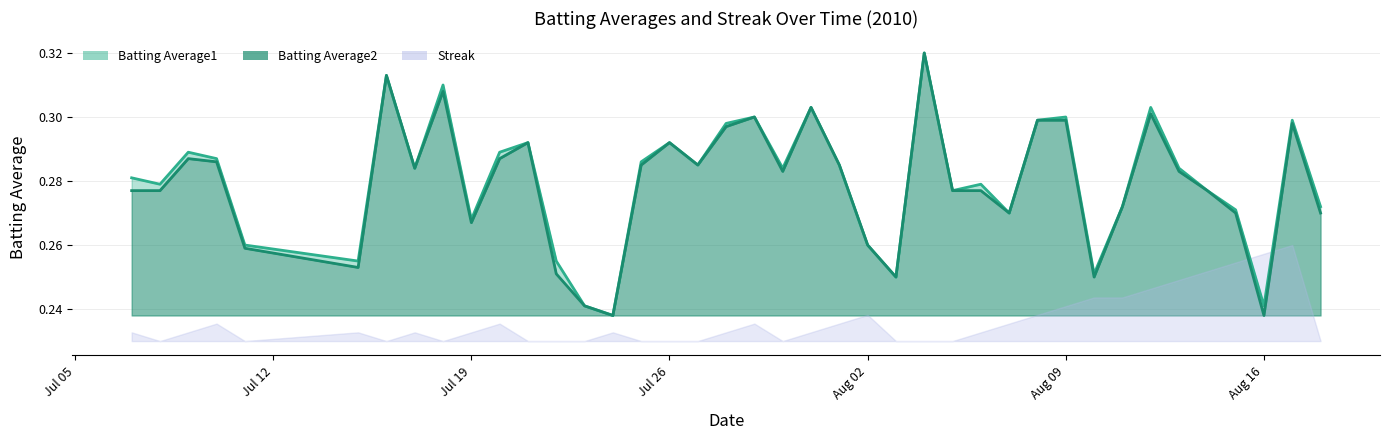

Is the value of Batting Average2 at 16 greater than the value of Batting Average1 at 35?

Yes